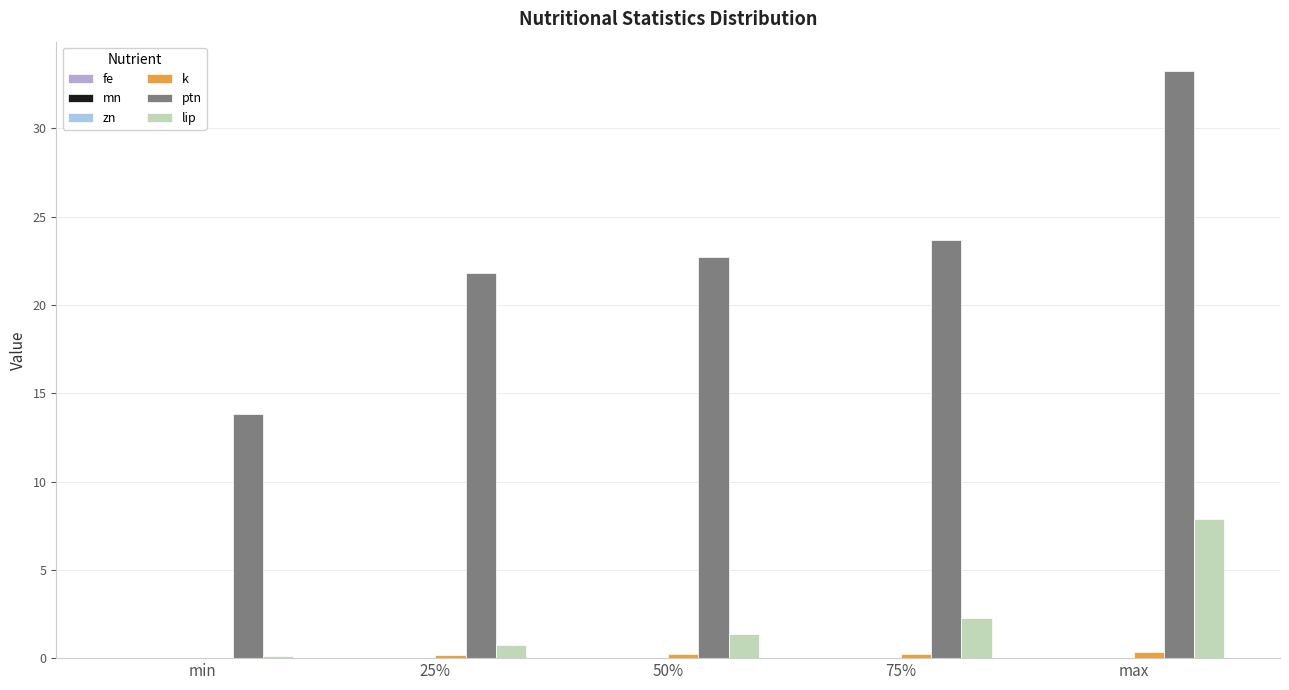

Reading left to right, list all the values displayed in this chart.

fe: 0.0	0.0	0.0	0.0	0.0
mn: 0.0	0.0	0.0	0.0	0.0
zn: 0.0	0.0	0.0	0.0	0.0
k: 0.0	0.2	0.2	0.2	0.4
ptn: 13.8	21.8	22.7	23.7	33.2
lip: 0.1	0.8	1.4	2.2	7.9